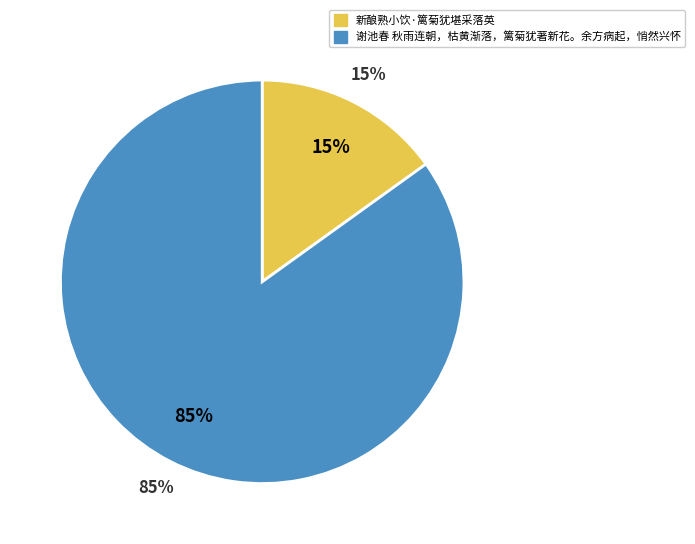

Which has a higher value, 谢池春 秋雨连朝，枯黄渐落，篱菊犹著新花。余方病起，悄然兴怀 or 新酿熟小饮·篱菊犹堪采落英?

谢池春 秋雨连朝，枯黄渐落，篱菊犹著新花。余方病起，悄然兴怀